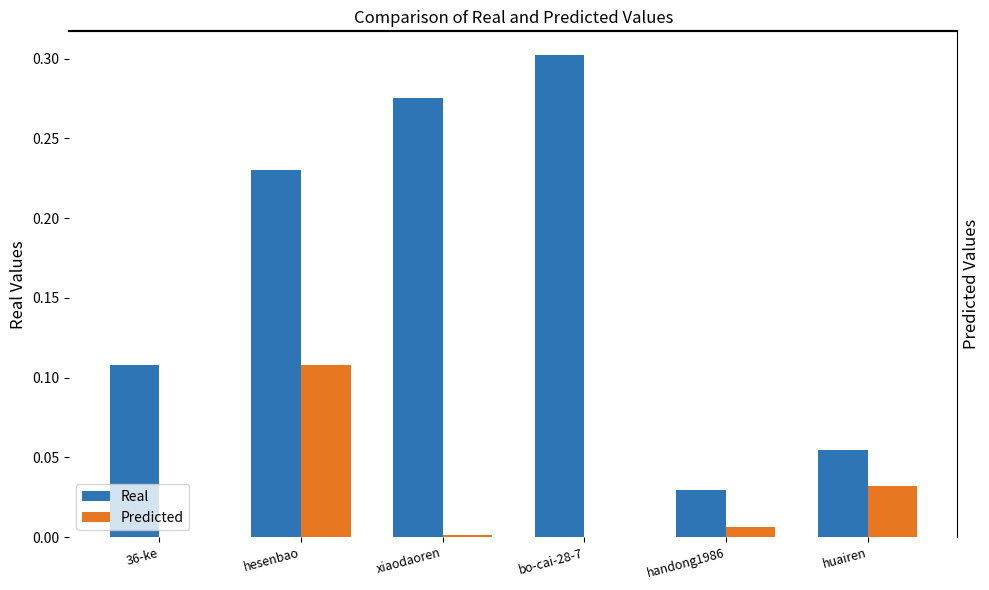

At which label is Predicted closest to 0?

bo-cai-28-7